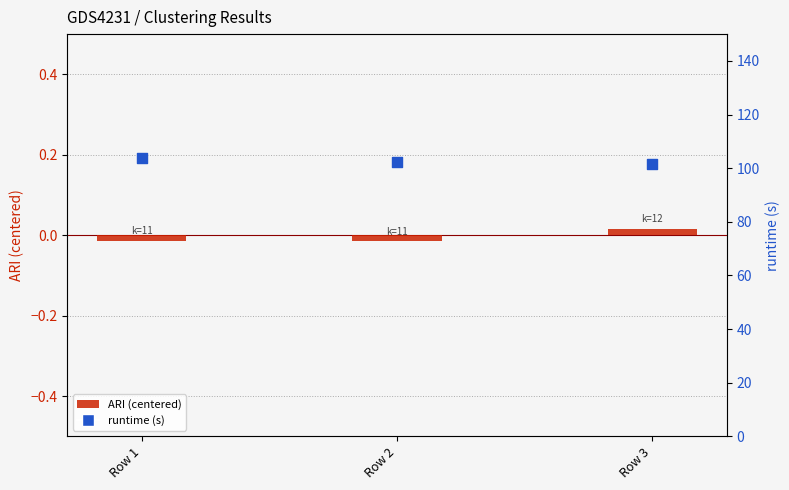

Which series contains the highest Y value?

runtime (s)